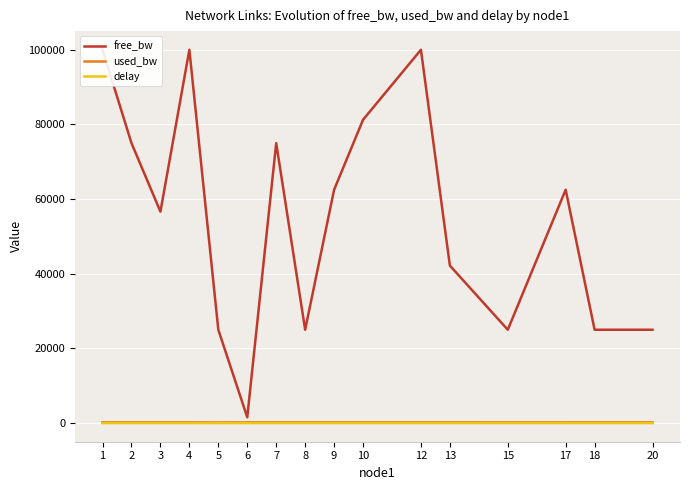

True or false: used_bw and delay intersect in this chart.

False